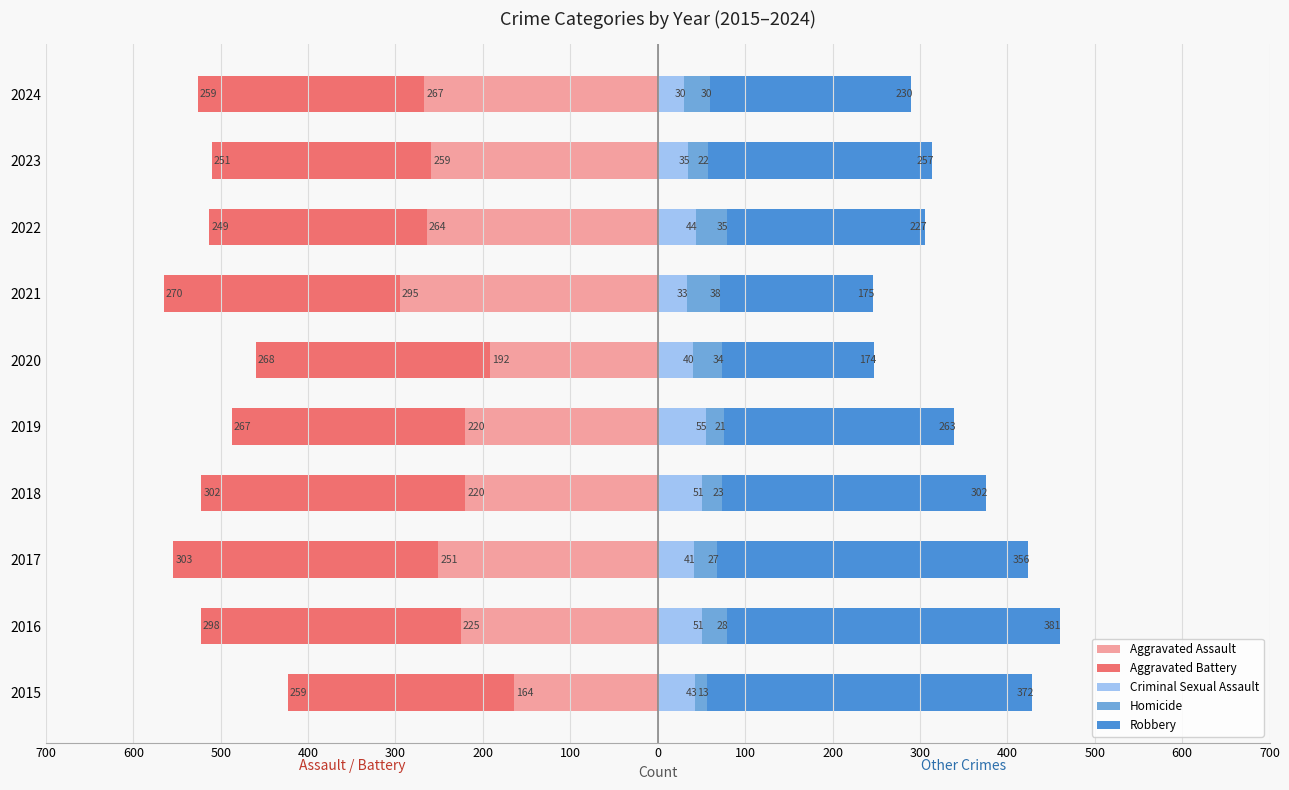

Which series changed the most between 2021 and 2023?

Robbery